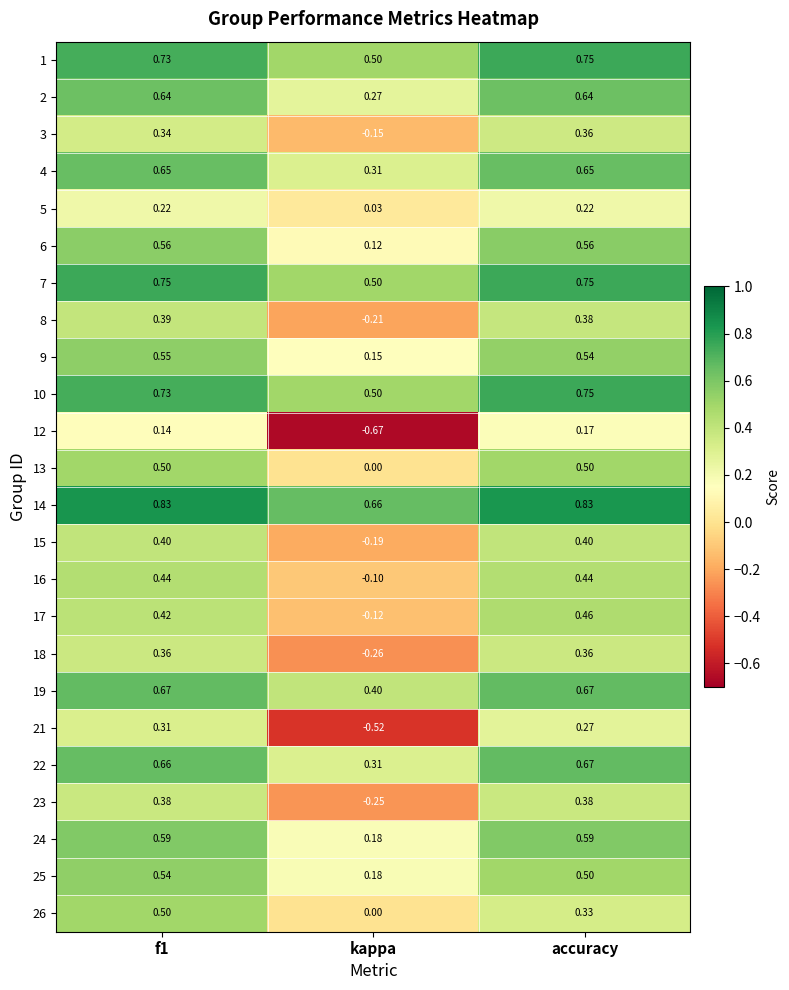

Is the value of 1 at f1 greater than the value of 24 at f1?

Yes